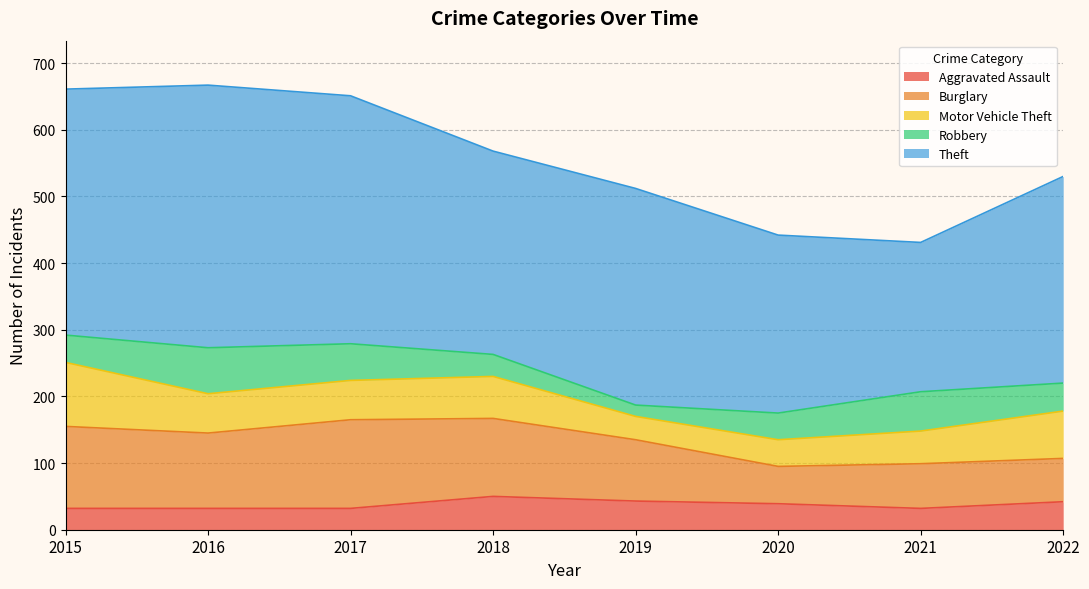

Which series has the largest total across all categories?

Theft